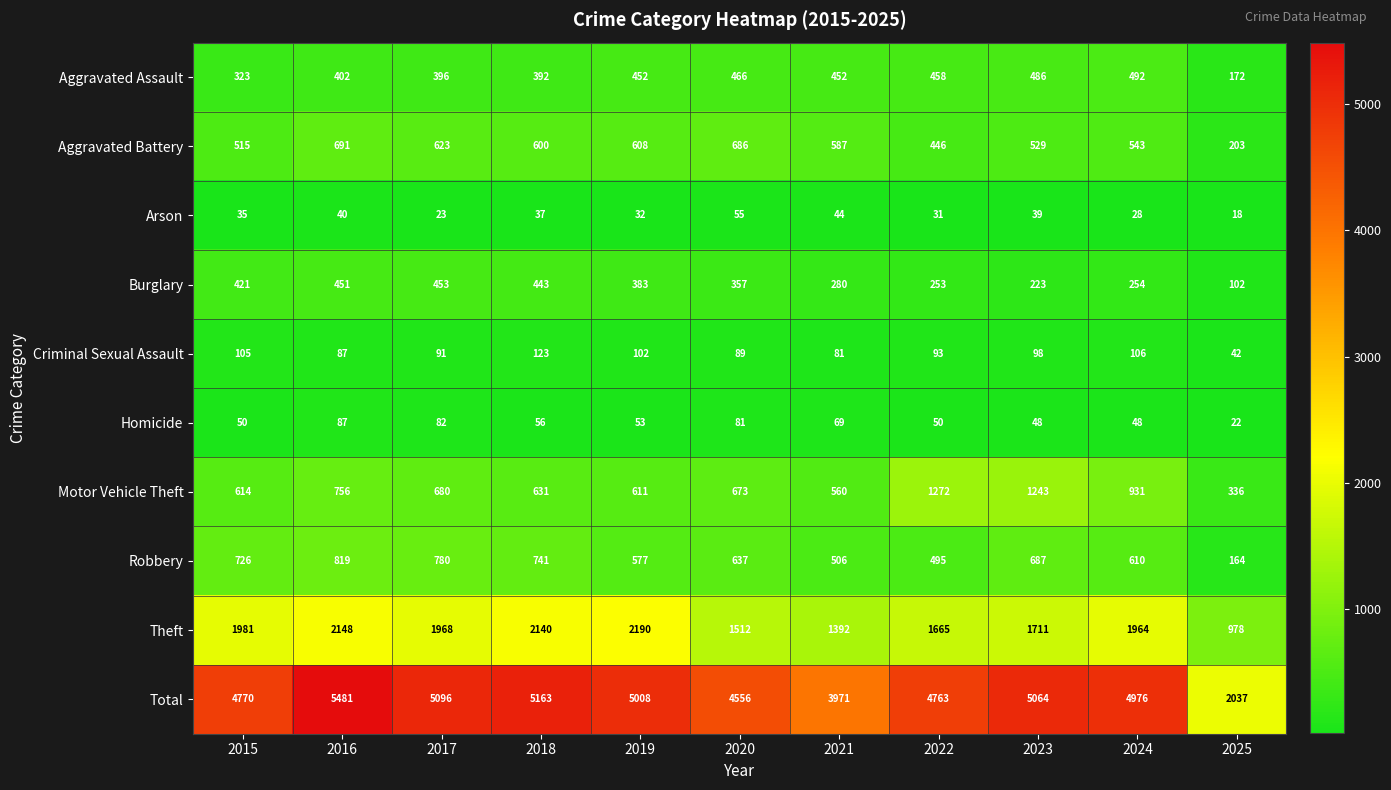

Which series has the largest total across all categories?

Total